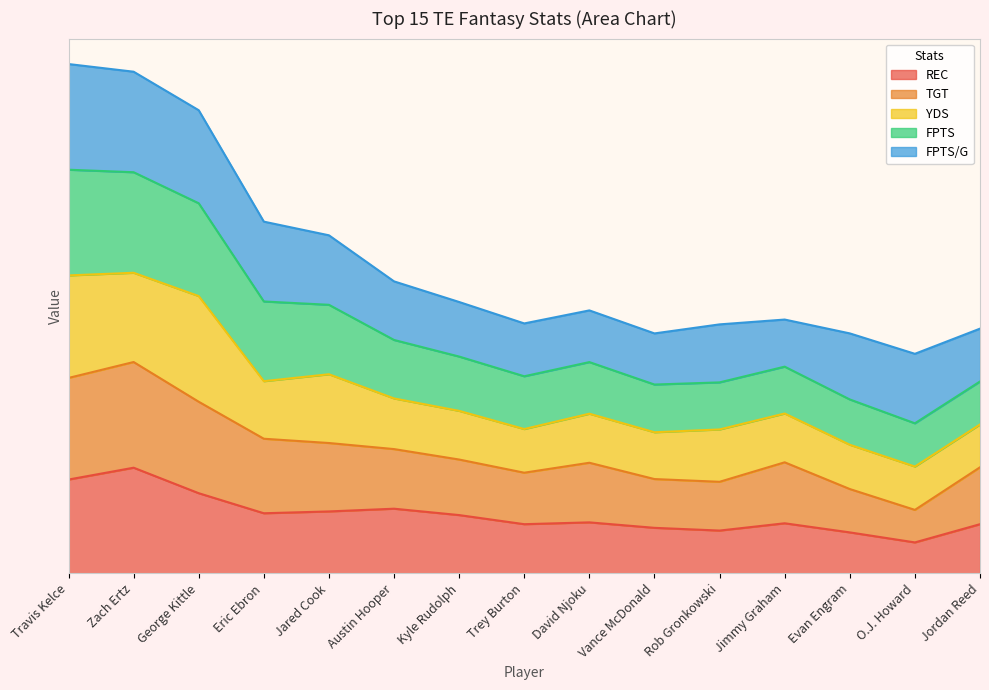

How many categories are shown in the chart?

15